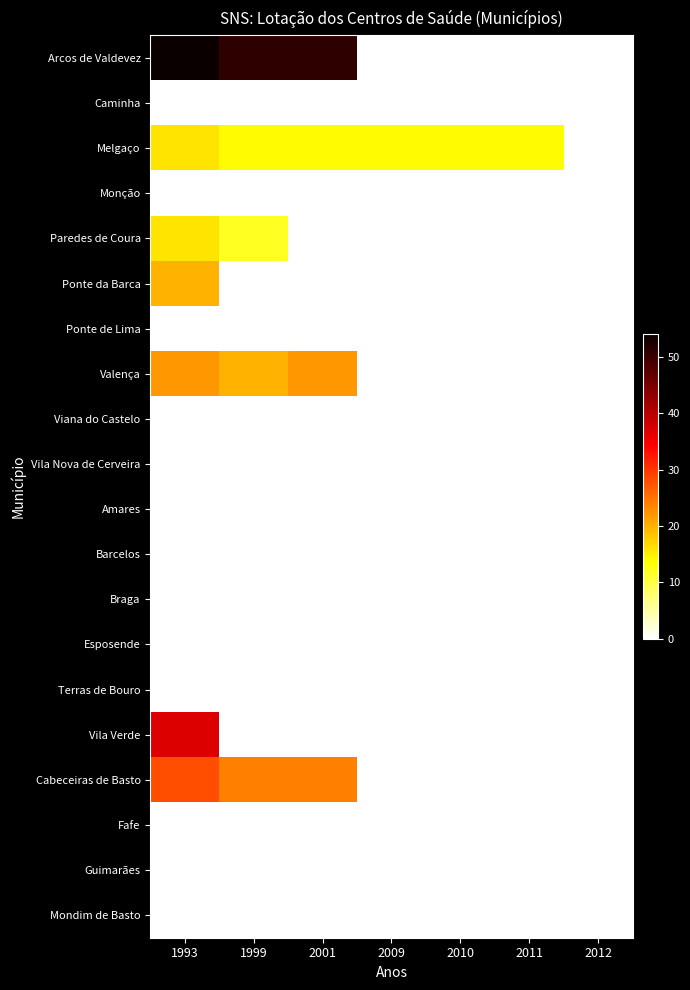

Reading left to right, what are all the values shown in this chart?

Arcos de Valdevez: 1993=54	1999=51	2001=51	2009=0	2010=0	2011=0	2012=0
Caminha: 1993=0	1999=0	2001=0	2009=0	2010=0	2011=0	2012=0
Melgaço: 1993=16	1999=14	2001=14	2009=14	2010=14	2011=14	2012=0
Monção: 1993=0	1999=0	2001=0	2009=0	2010=0	2011=0	2012=0
Paredes de Coura: 1993=16	1999=12	2001=0	2009=0	2010=0	2011=0	2012=0
Ponte da Barca: 1993=20	1999=0	2001=0	2009=0	2010=0	2011=0	2012=0
Ponte de Lima: 1993=0	1999=0	2001=0	2009=0	2010=0	2011=0	2012=0
Valença: 1993=22	1999=20	2001=22	2009=0	2010=0	2011=0	2012=0
Viana do Castelo: 1993=0	1999=0	2001=0	2009=0	2010=0	2011=0	2012=0
Vila Nova de Cerveira: 1993=0	1999=0	2001=0	2009=0	2010=0	2011=0	2012=0
Amares: 1993=0	1999=0	2001=0	2009=0	2010=0	2011=0	2012=0
Barcelos: 1993=0	1999=0	2001=0	2009=0	2010=0	2011=0	2012=0
Braga: 1993=0	1999=0	2001=0	2009=0	2010=0	2011=0	2012=0
Esposende: 1993=0	1999=0	2001=0	2009=0	2010=0	2011=0	2012=0
Terras de Bouro: 1993=0	1999=0	2001=0	2009=0	2010=0	2011=0	2012=0
Vila Verde: 1993=37	1999=0	2001=0	2009=0	2010=0	2011=0	2012=0
Cabeceiras de Basto: 1993=28	1999=24	2001=24	2009=0	2010=0	2011=0	2012=0
Fafe: 1993=0	1999=0	2001=0	2009=0	2010=0	2011=0	2012=0
Guimarães: 1993=0	1999=0	2001=0	2009=0	2010=0	2011=0	2012=0
Mondim de Basto: 1993=0	1999=0	2001=0	2009=0	2010=0	2011=0	2012=0